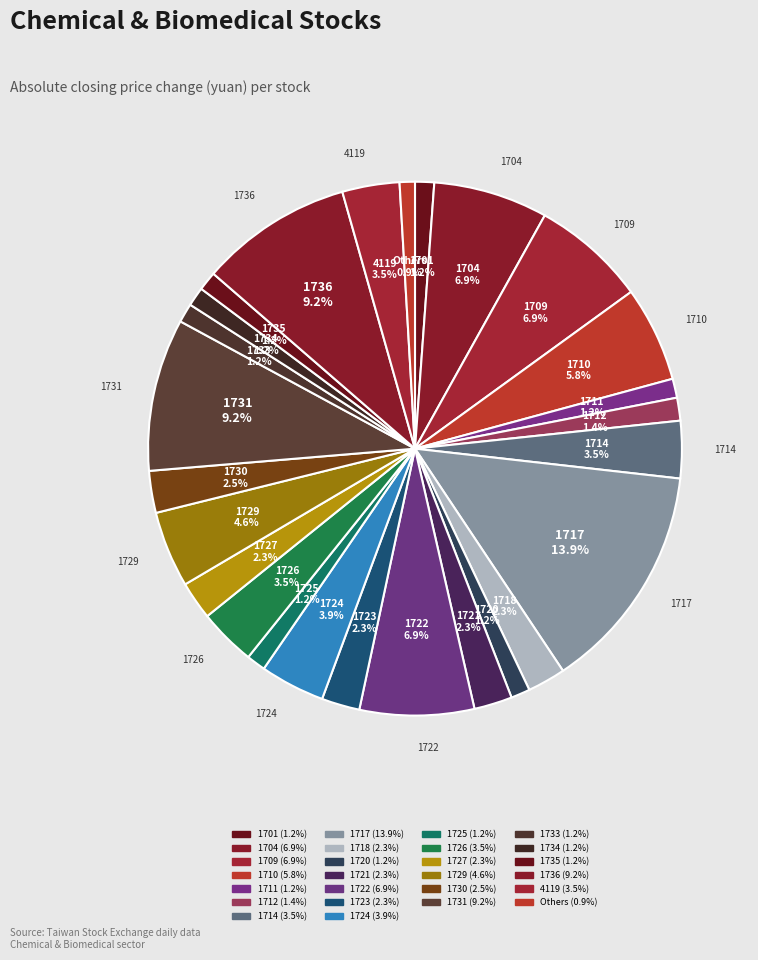

How many segments does this pie chart have?

26